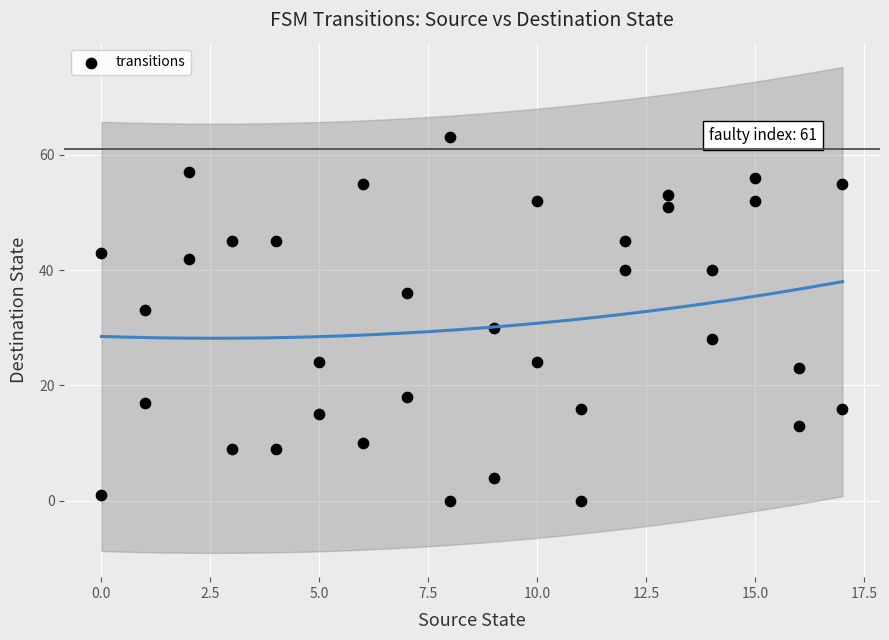

What Y value in the scatter plot is closest to 31?

30